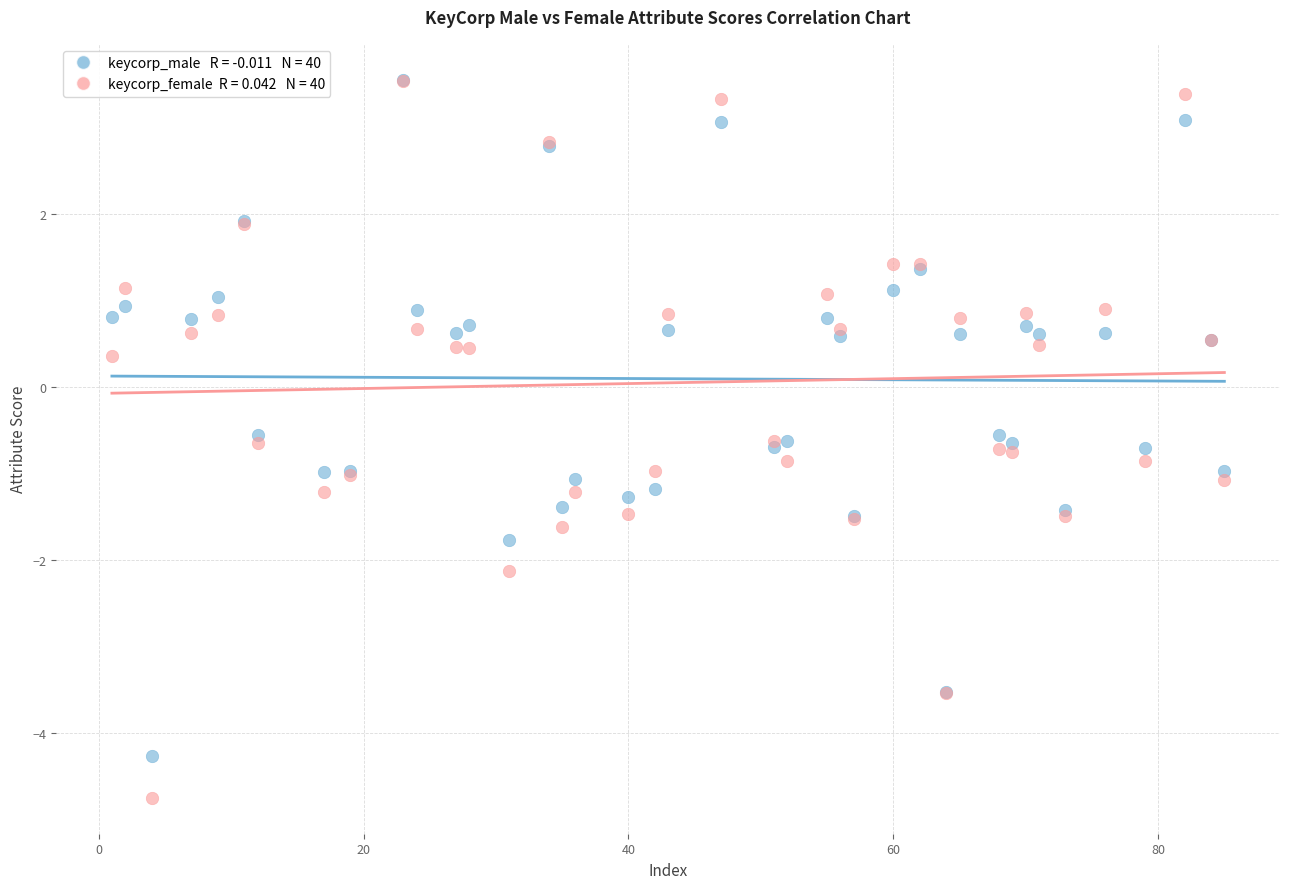

Across all series, what Y value is closest to 0?

0.4